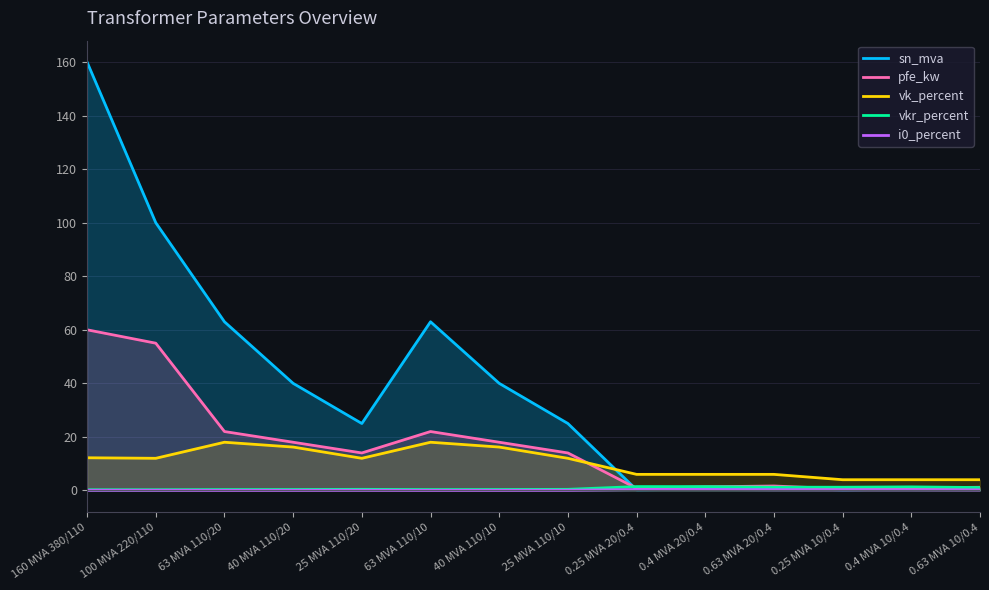

What position from the right is 25 MVA 110/10?

7